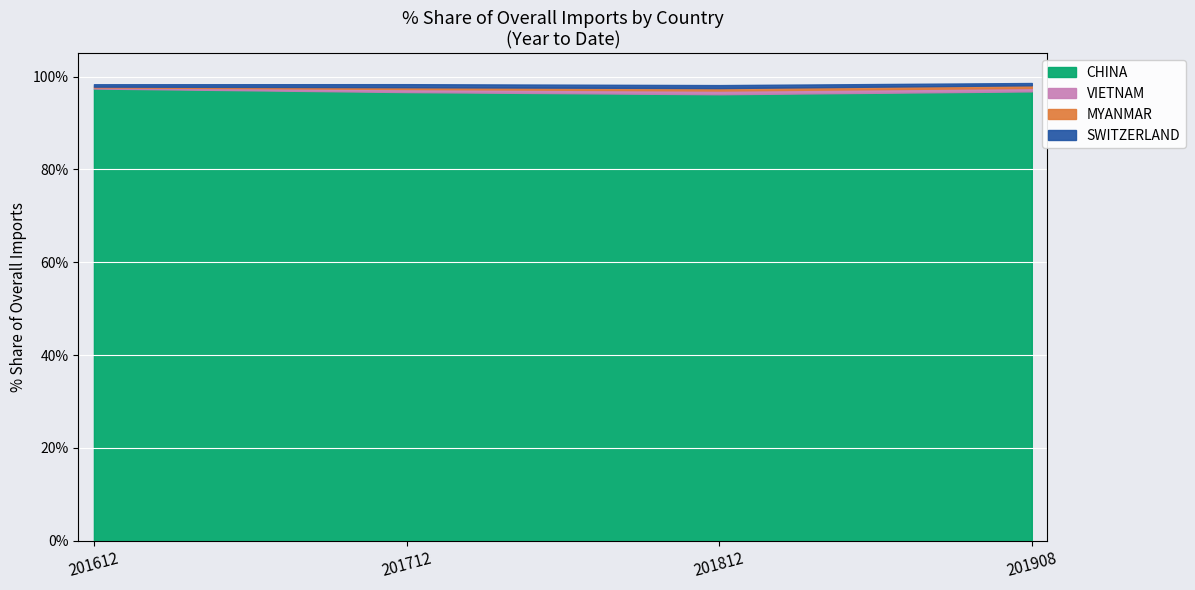

What is the highest value of the CHINA series?

97.4